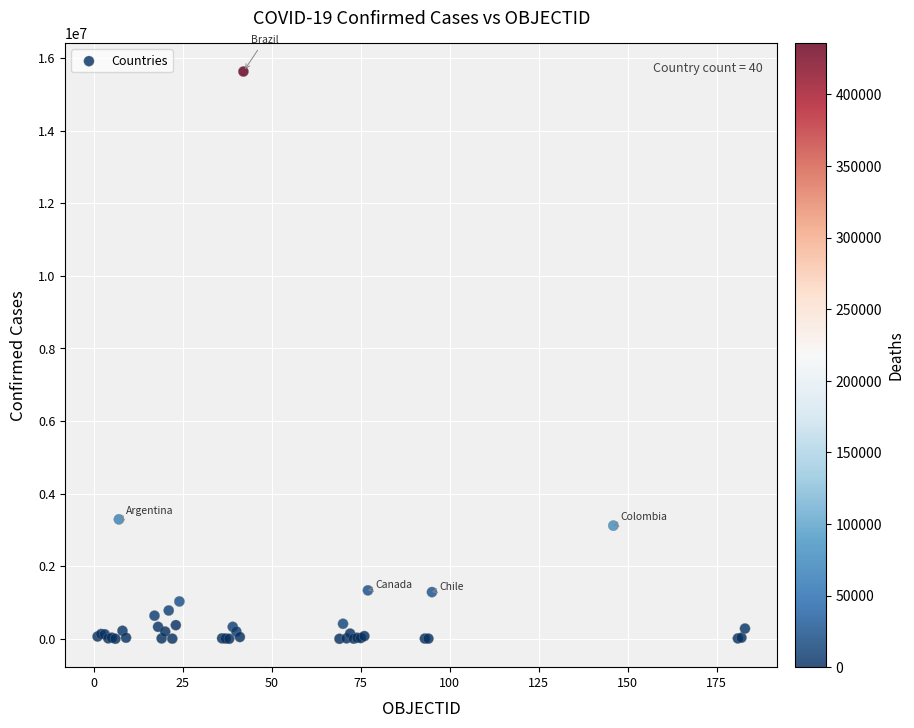

What Y value in the scatter plot is closest to 7813737?

3290935